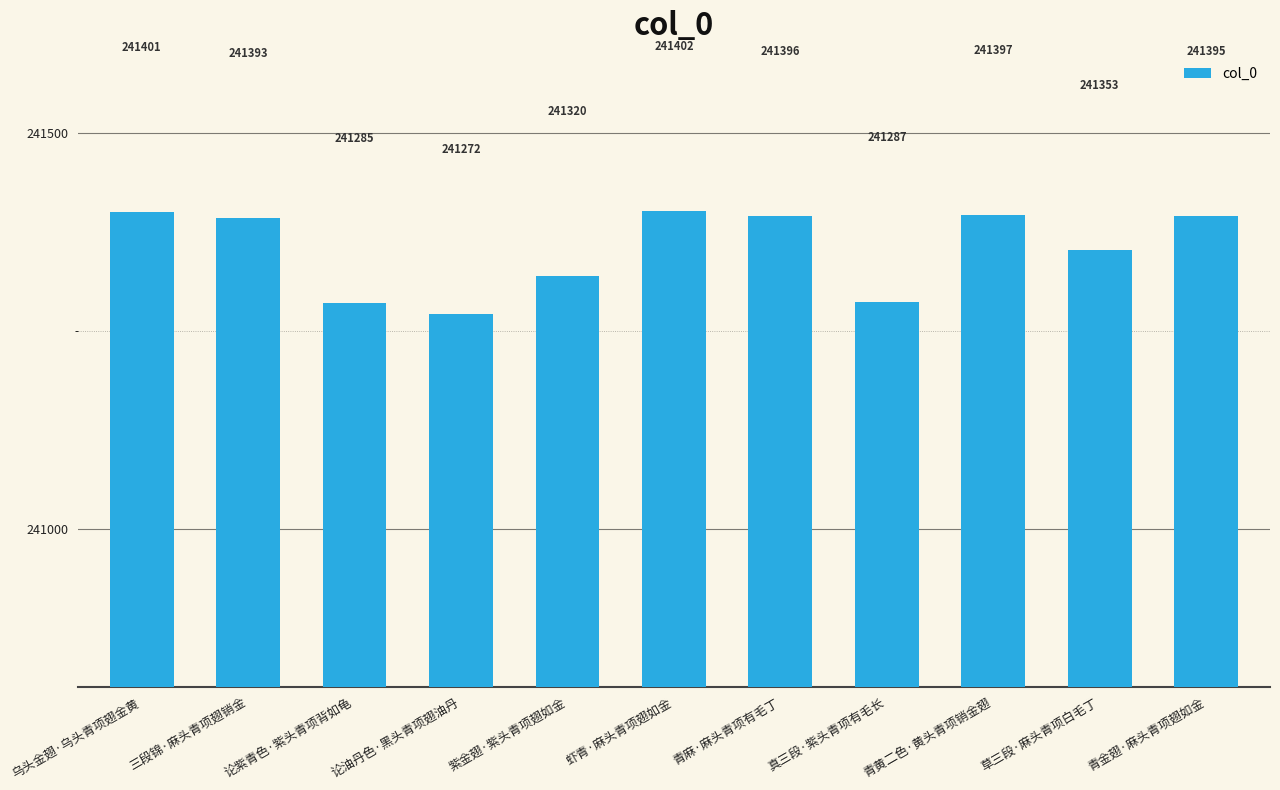

What is the change in value from 论紫青色·紫头青项背如龟 to 青麻·麻头青项有毛丁?

+111